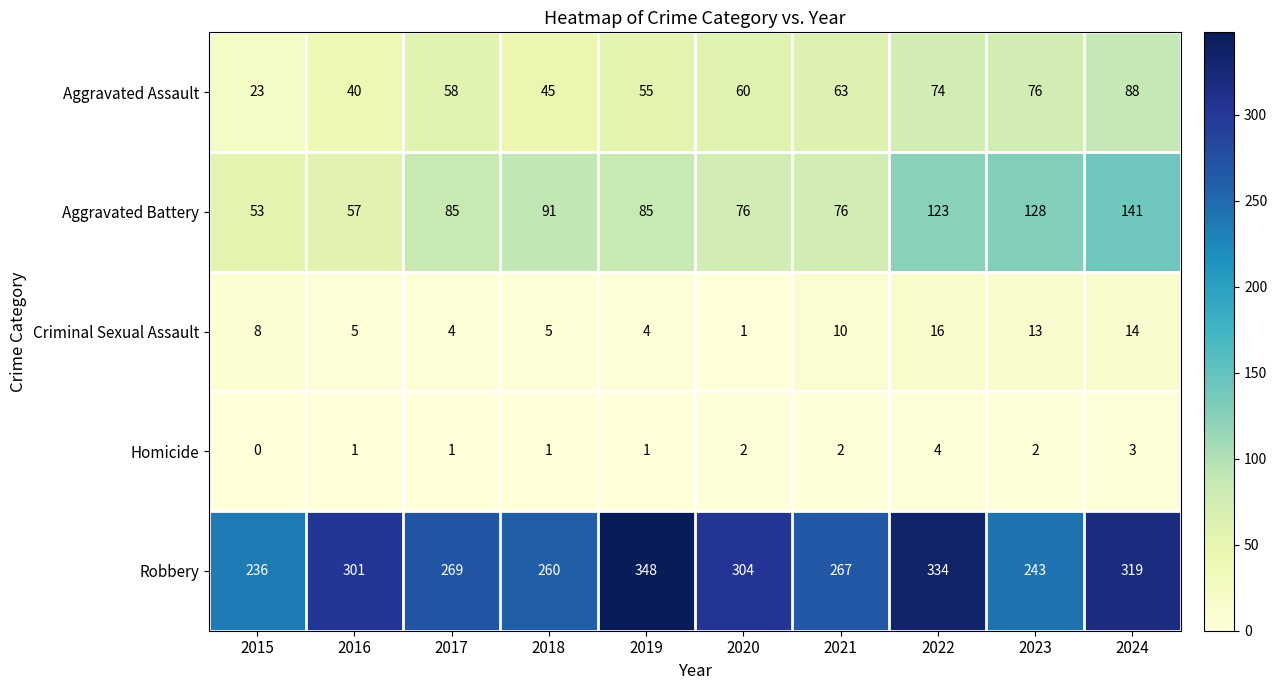

The value of Aggravated Battery at 2019 is 85. True or false?

True